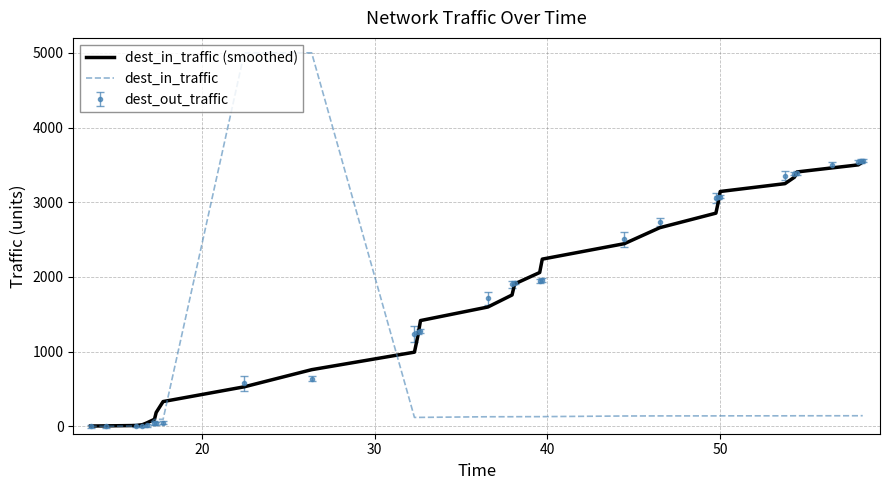

Which series has the largest range (max minus min)?

dest_in_traffic